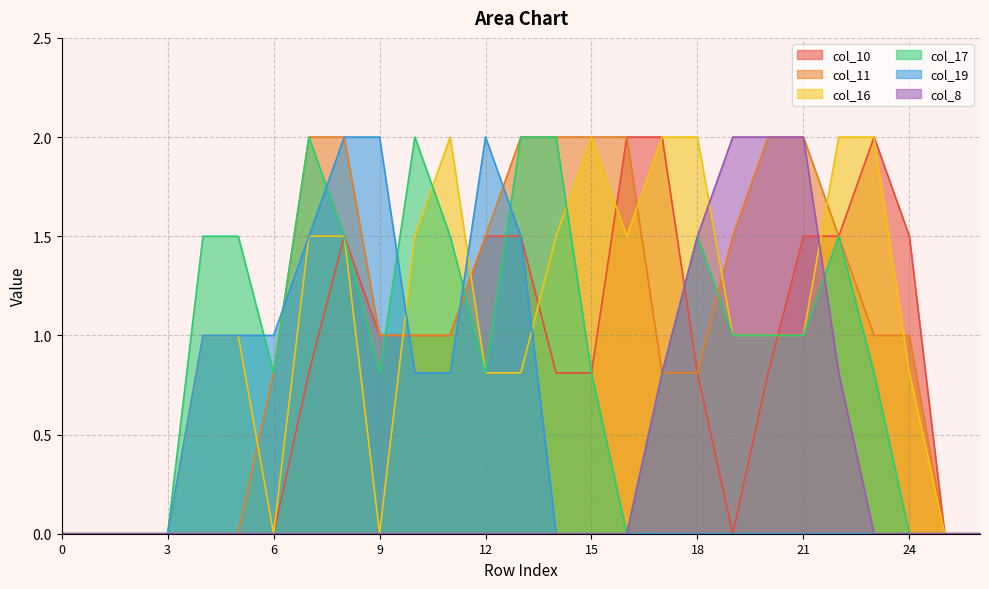

Which series has the largest total across all categories?

col_11